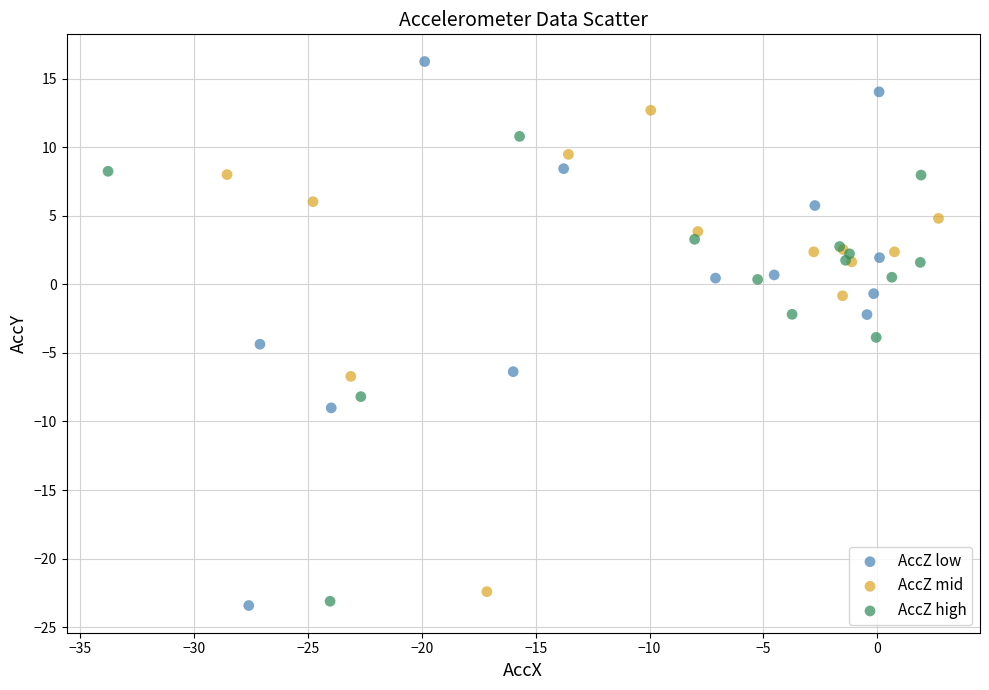

Which series contains the highest Y value?

AccZ low